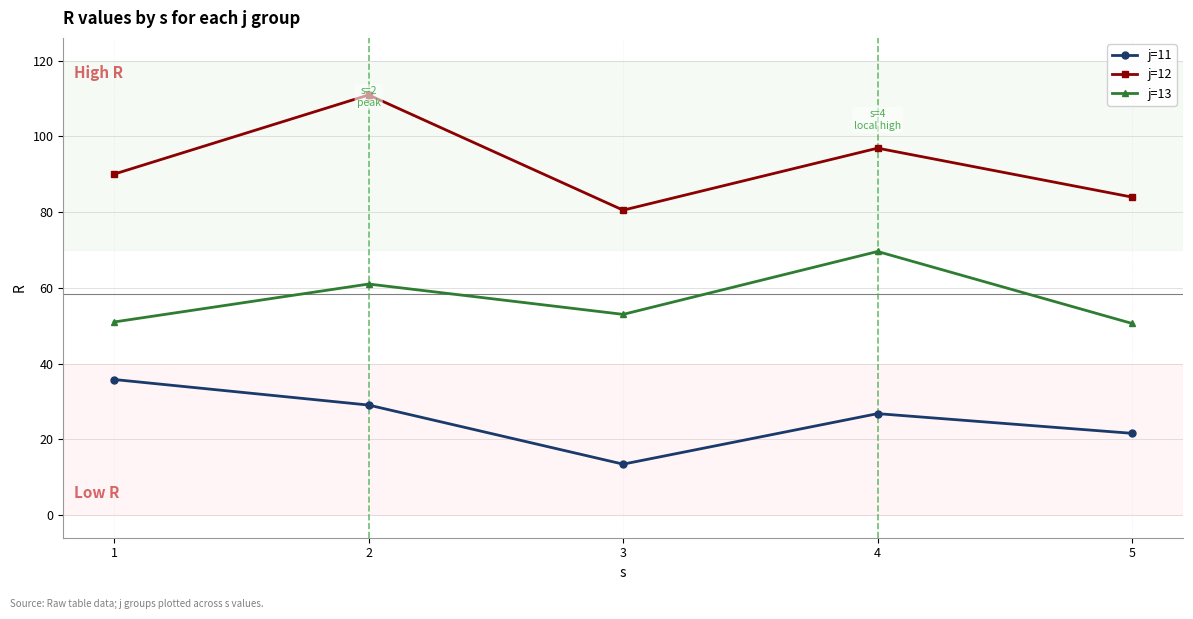

Where does the j=11 series first go above 26?

1